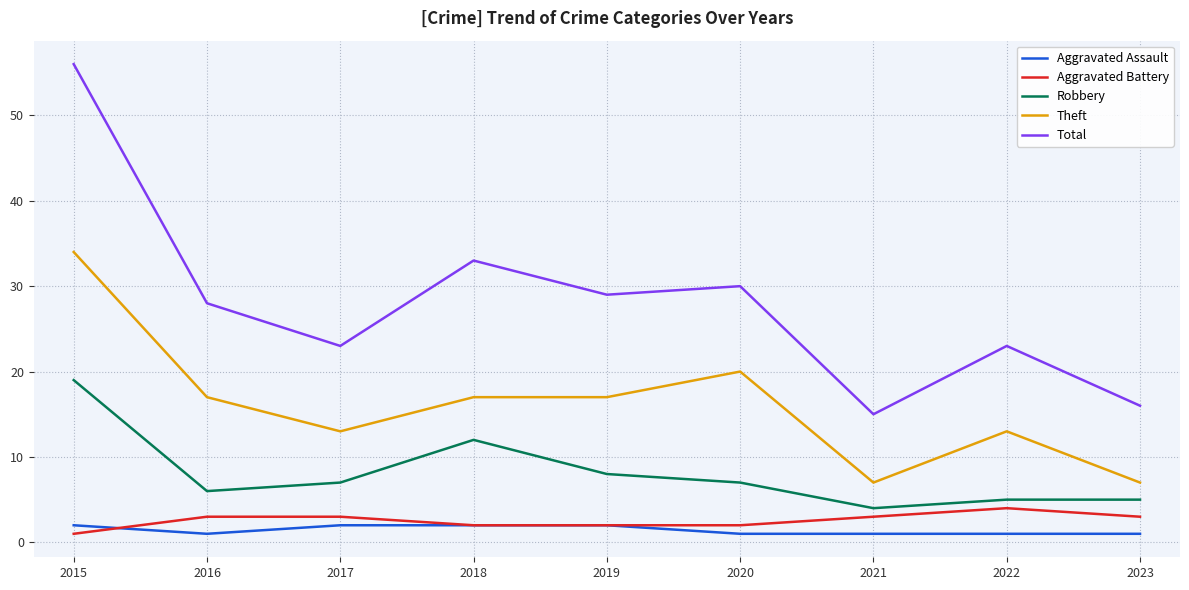

Where is Robbery nearest to the value 11?

2018